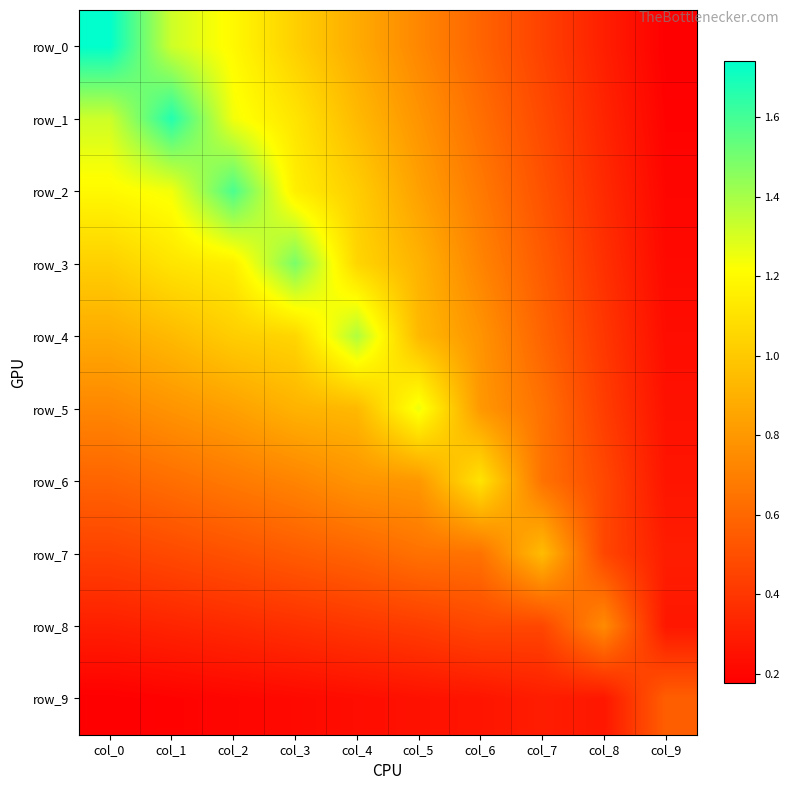

Reading left to right, transcribe all the data shown in this chart.

row_0: col_0=1.7	col_1=1.3	col_2=1.2	col_3=1.0	col_4=0.9	col_5=0.7	col_6=0.6	col_7=0.4	col_8=0.3	col_9=0.2
row_1: col_0=1.3	col_1=1.7	col_2=1.2	col_3=1.1	col_4=0.9	col_5=0.8	col_6=0.6	col_7=0.5	col_8=0.3	col_9=0.2
row_2: col_0=1.2	col_1=1.2	col_2=1.6	col_3=1.2	col_4=1.0	col_5=0.8	col_6=0.7	col_7=0.5	col_8=0.3	col_9=0.2
row_3: col_0=1.0	col_1=1.1	col_2=1.2	col_3=1.5	col_4=1.1	col_5=0.9	col_6=0.7	col_7=0.6	col_8=0.4	col_9=0.2
row_4: col_0=0.9	col_1=0.9	col_2=1.0	col_3=1.1	col_4=1.4	col_5=0.9	col_6=0.8	col_7=0.6	col_8=0.4	col_9=0.2
row_5: col_0=0.7	col_1=0.8	col_2=0.8	col_3=0.9	col_4=0.9	col_5=1.3	col_6=0.8	col_7=0.6	col_8=0.4	col_9=0.3
row_6: col_0=0.6	col_1=0.6	col_2=0.7	col_3=0.7	col_4=0.8	col_5=0.8	col_6=1.1	col_7=0.6	col_8=0.5	col_9=0.3
row_7: col_0=0.4	col_1=0.5	col_2=0.5	col_3=0.6	col_4=0.6	col_5=0.6	col_6=0.6	col_7=0.9	col_8=0.5	col_9=0.3
row_8: col_0=0.3	col_1=0.3	col_2=0.3	col_3=0.4	col_4=0.4	col_5=0.4	col_6=0.5	col_7=0.5	col_8=0.7	col_9=0.3
row_9: col_0=0.2	col_1=0.2	col_2=0.2	col_3=0.2	col_4=0.2	col_5=0.3	col_6=0.3	col_7=0.3	col_8=0.3	col_9=0.6